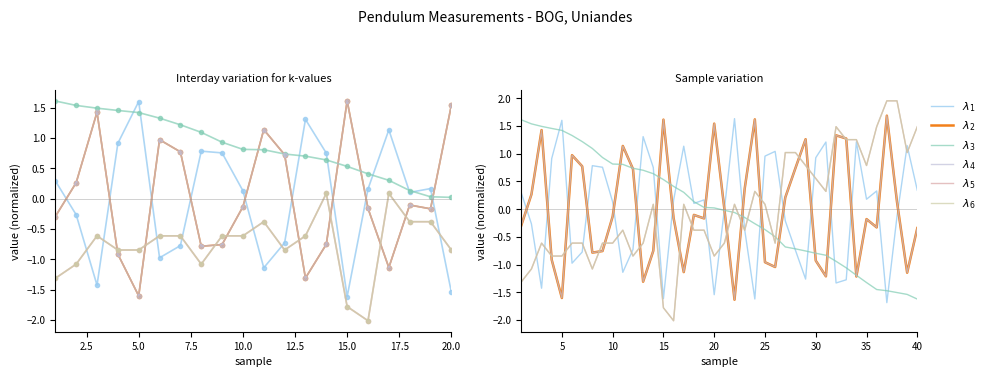

At 35, list the series in order from largest to smallest.

$\lambda_5$, $\lambda_6$, $\lambda_1$, $\lambda_2$, $\lambda_4$, $\lambda_3$